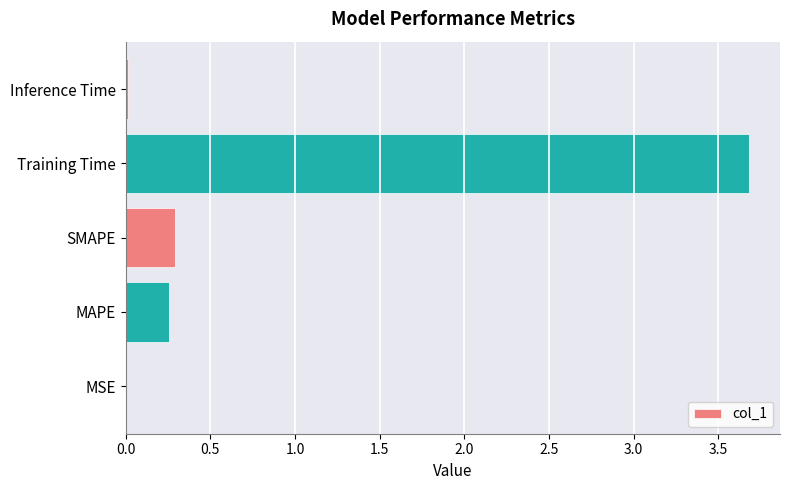

What is the sum of all values?

4.2